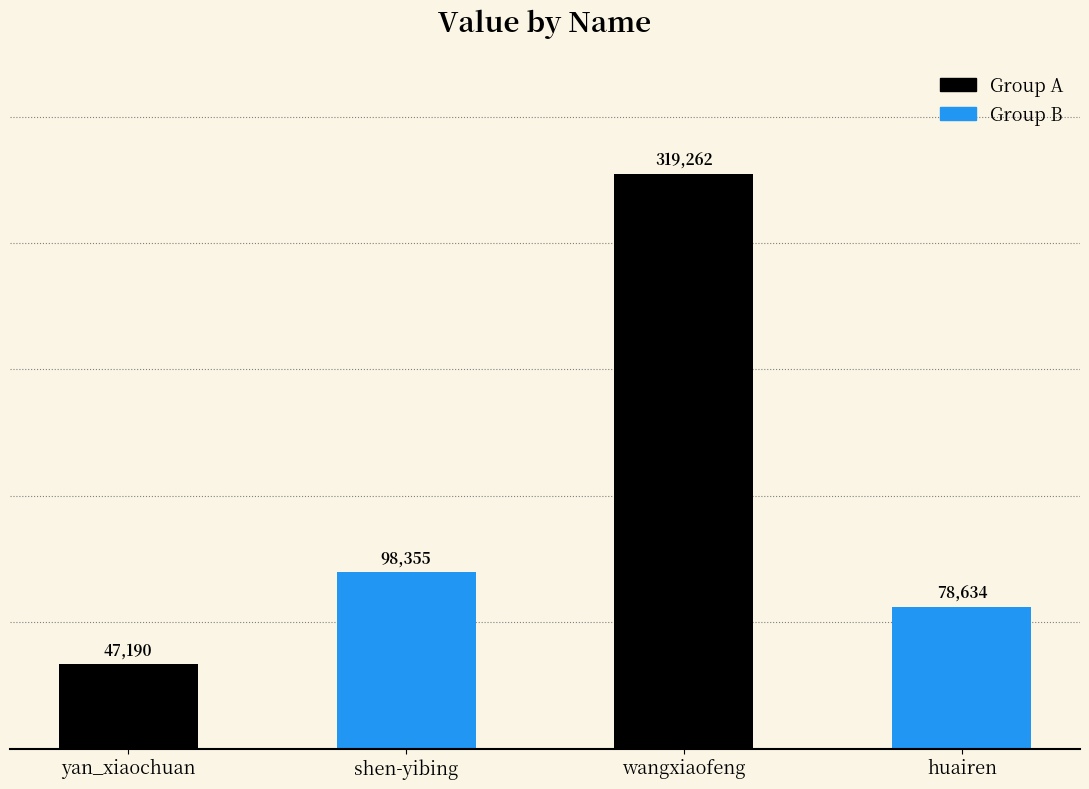

How many bars are there in total?

4